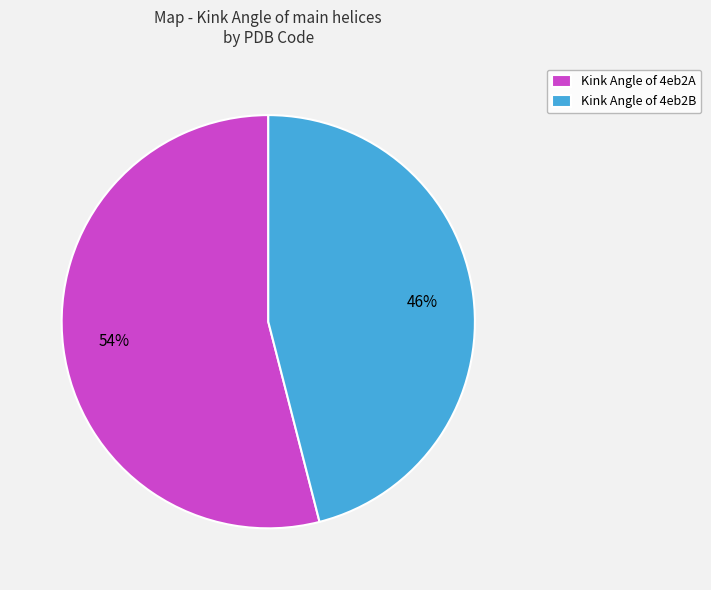

Between Kink Angle of 4eb2B and Kink Angle of 4eb2A, which is larger?

Kink Angle of 4eb2A